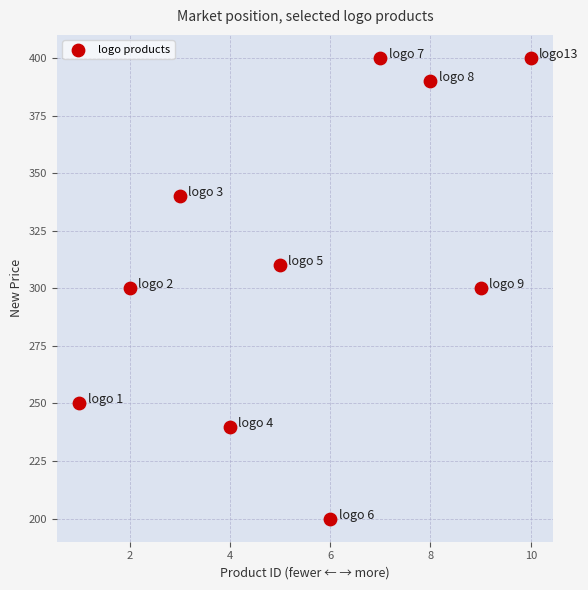

What is the average X value?

6